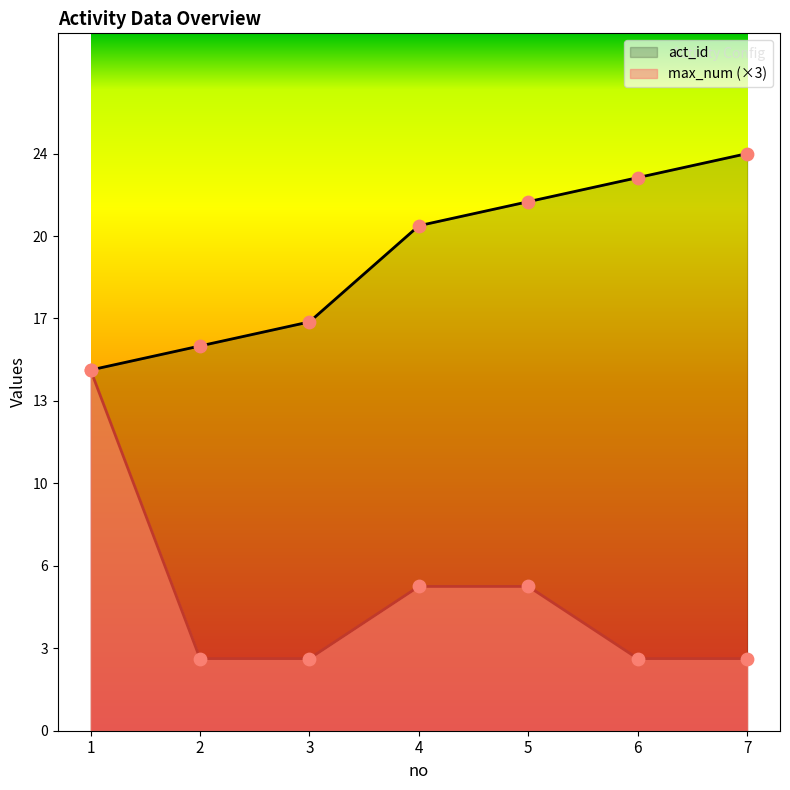

Which series reaches the maximum Y coordinate?

act_id